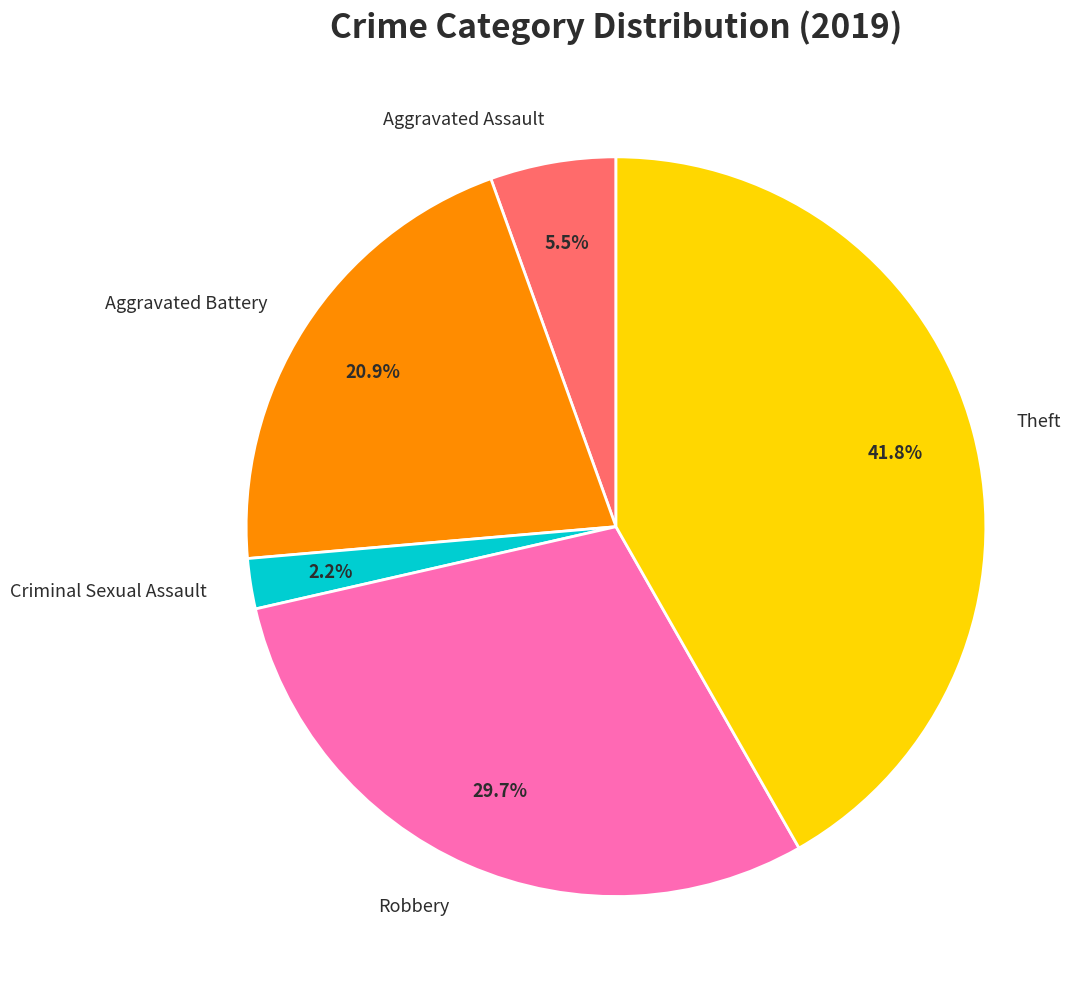

Count the number of slices in the pie.

5